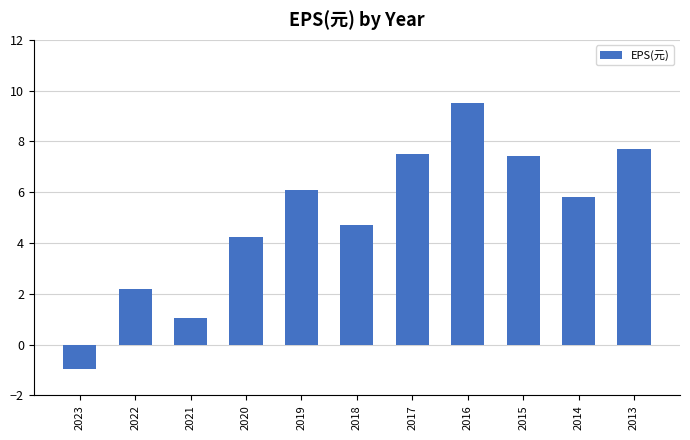

True or false: the data shows 4.6 at 2013.

False